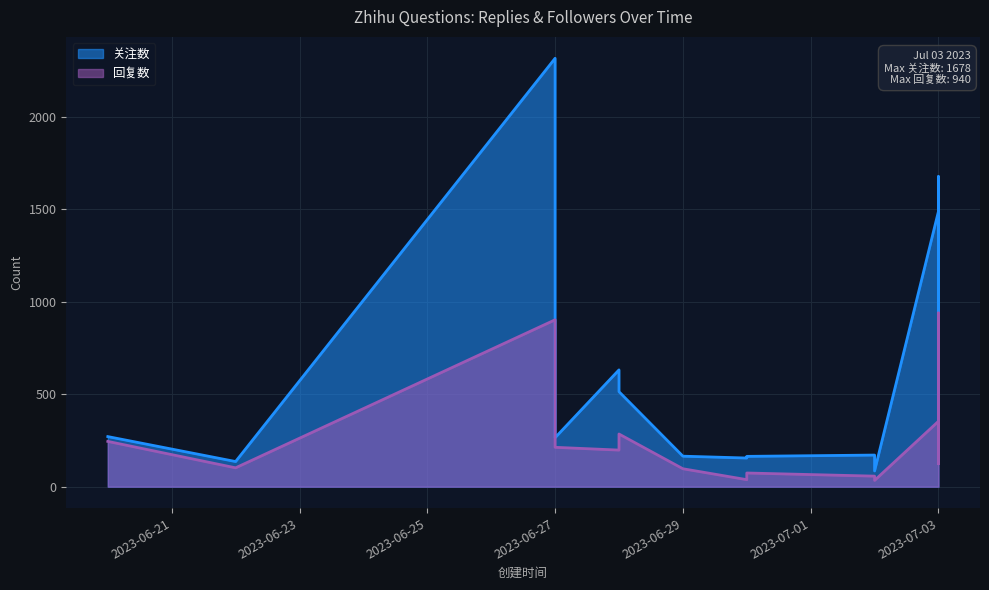

At which category does 关注数 reach its first local valley?

2023-06-22